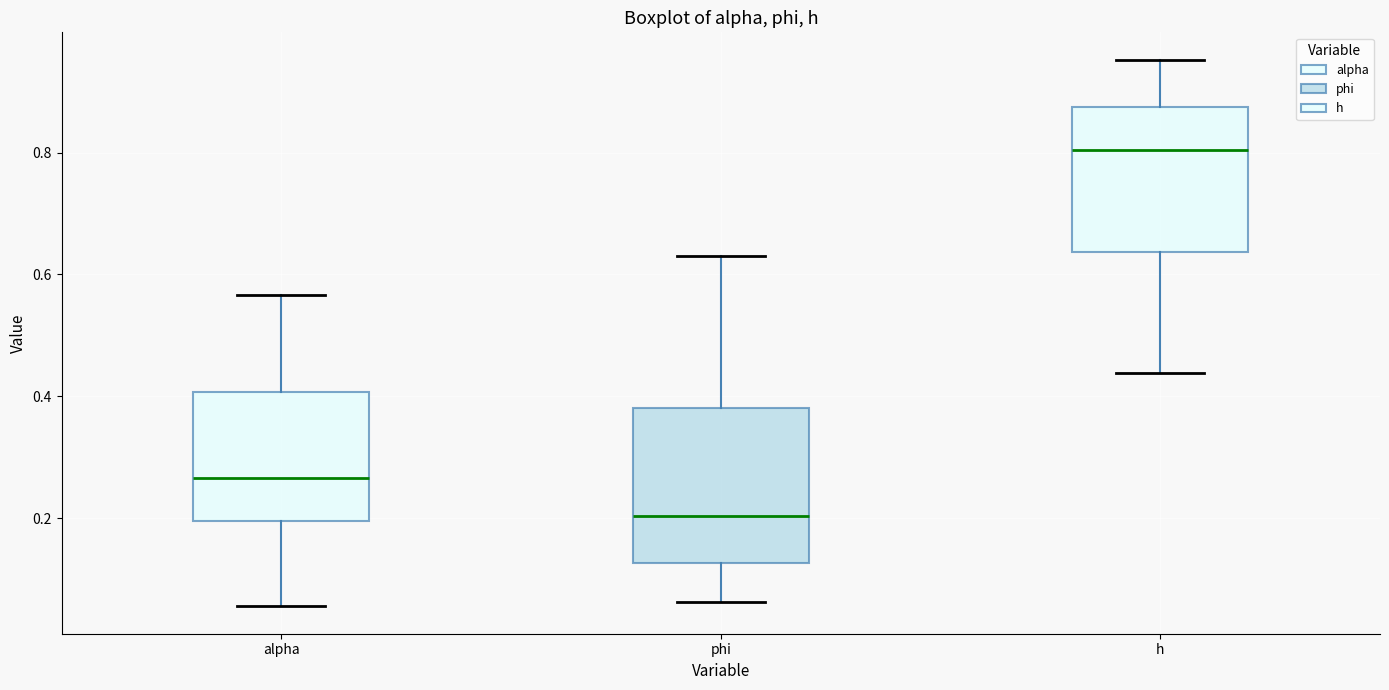

Where does the lower whisker of the box for h end on the y-axis? The values are not printed on the chart, so give them approximately, as read against the axis.

0.44